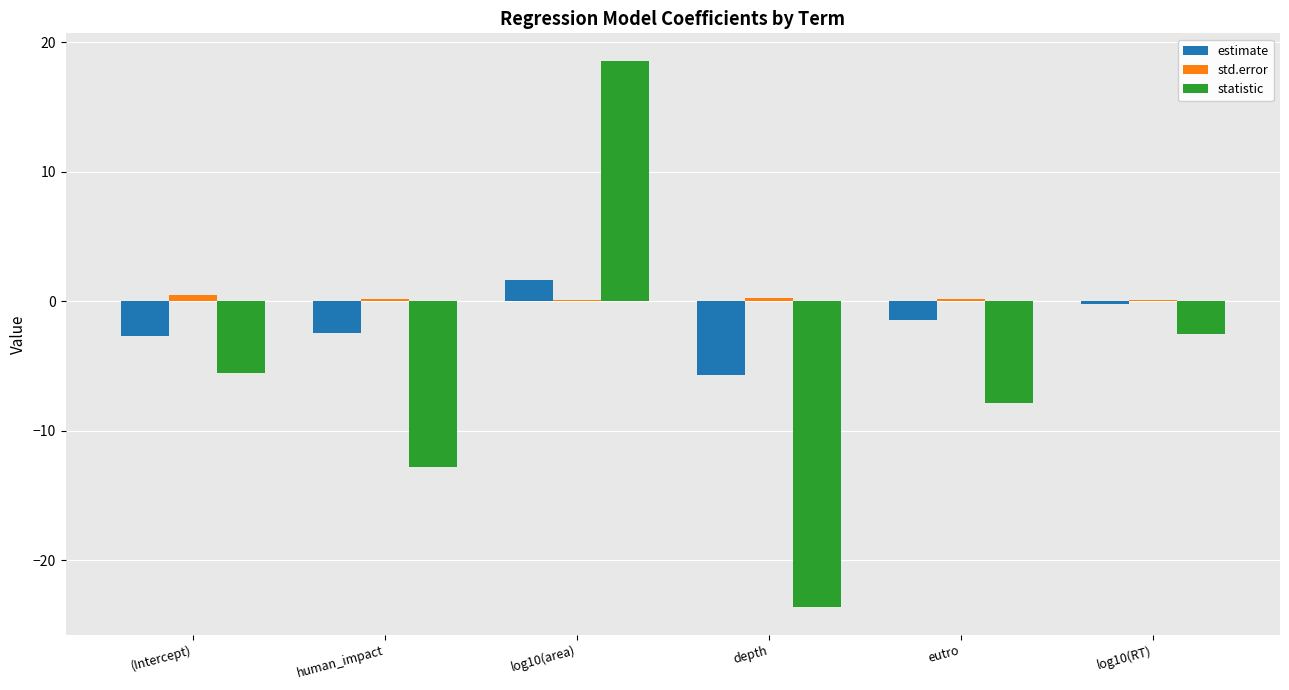

Which series changed the most between depth and eutro?

statistic